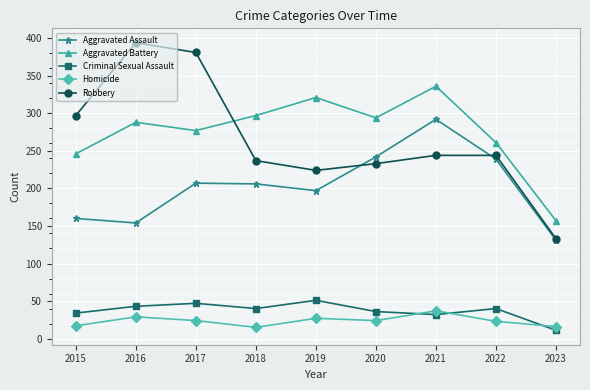

The Aggravated Assault series shows 197 at 2019. True or false?

True